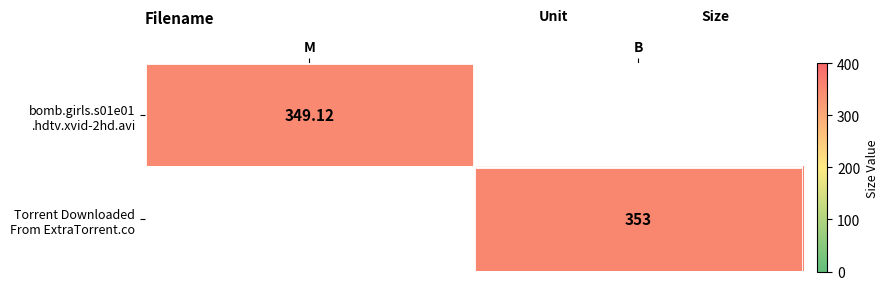

At which category is the sum across all series the highest?

B